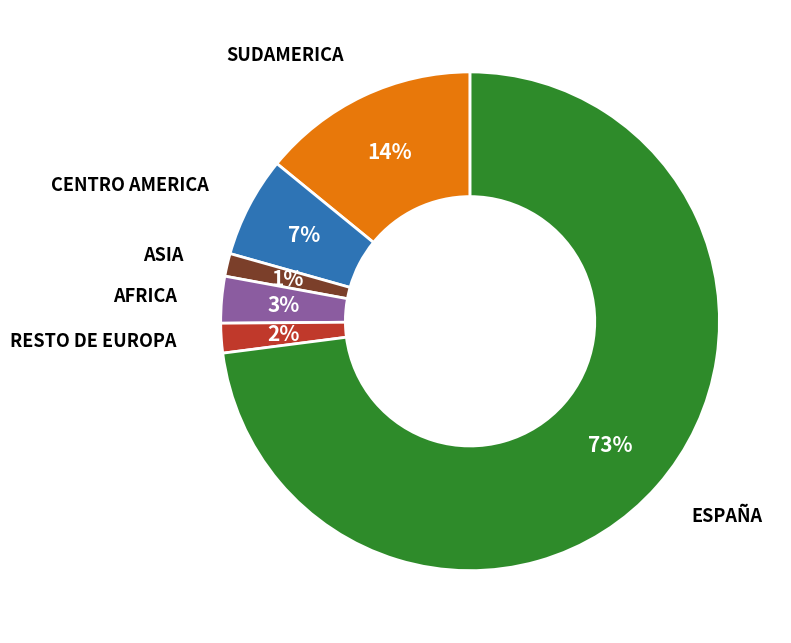

Does any single category account for the majority?

Yes